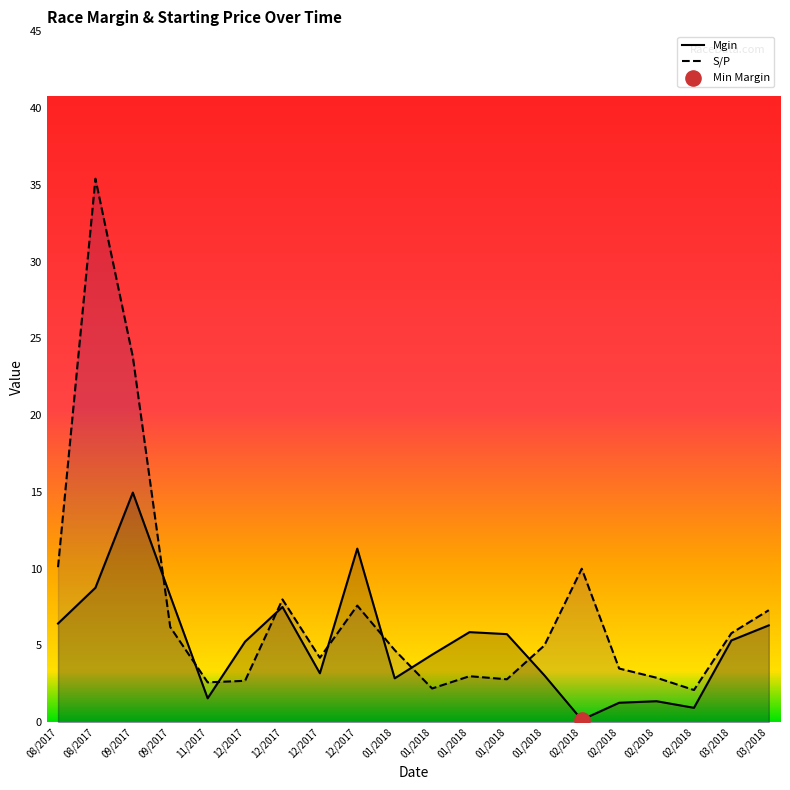

Is the value of Mgin at 12/2017 greater than the value of S/P at 08/2017?

No